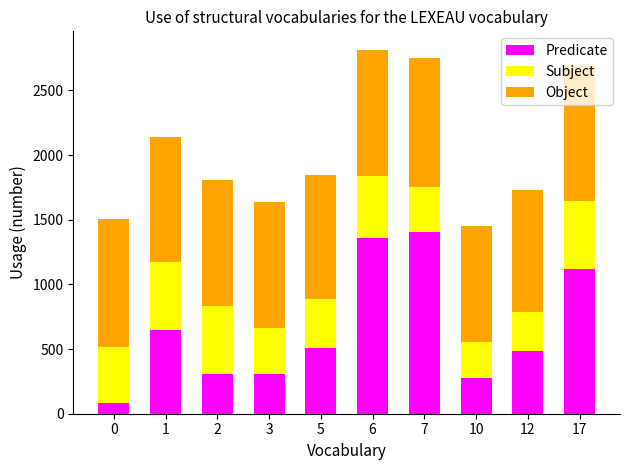

What is the value of the Predicate bar at the 9th from the left?

486.0